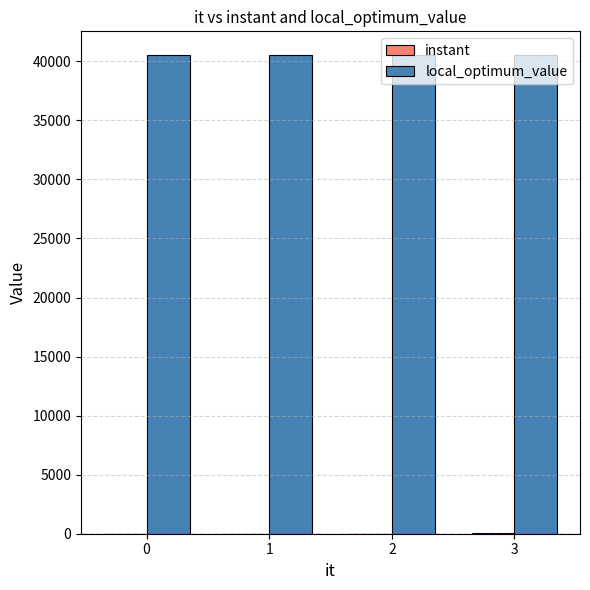

Are the bars horizontal?

No